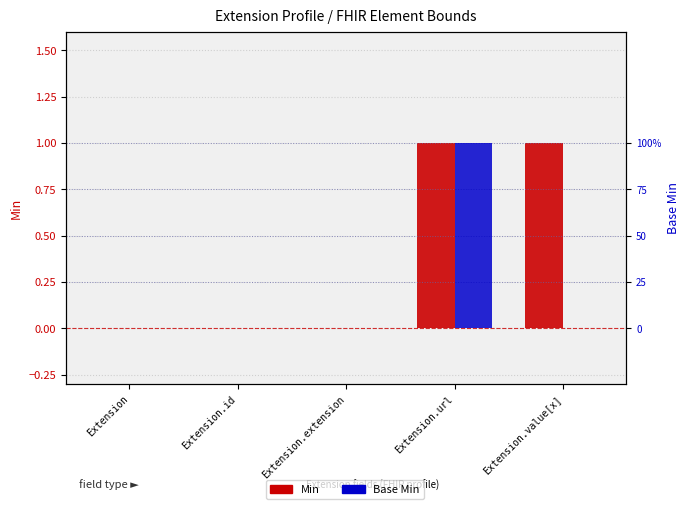

Reading right to left, extract all data points from this chart.

Min: 1	1	0	0	0
Base Min: 0	1	0	0	0